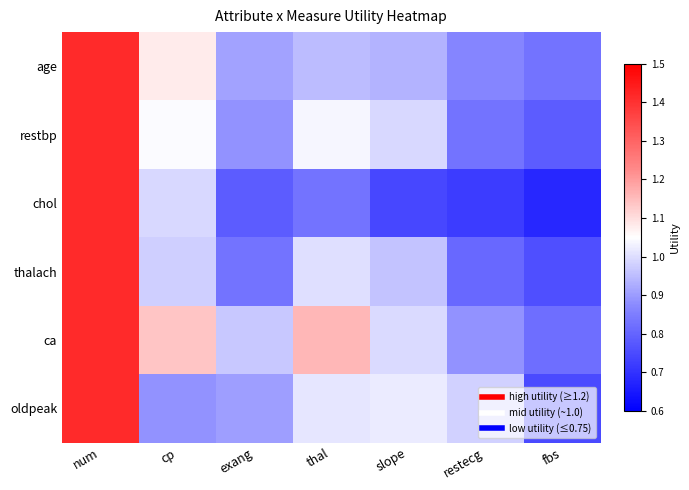

Reading left to right, what are all the values shown in this chart?

age: num=1.4	cp=1.1	exang=0.9	thal=1.0	slope=0.9	restecg=0.9	fbs=0.8
restbp: num=1.4	cp=1.0	exang=0.9	thal=1.0	slope=1.0	restecg=0.8	fbs=0.8
chol: num=1.4	cp=1.0	exang=0.8	thal=0.8	slope=0.7	restecg=0.7	fbs=0.7
thalach: num=1.4	cp=1.0	exang=0.8	thal=1.0	slope=1.0	restecg=0.8	fbs=0.8
ca: num=1.4	cp=1.1	exang=1.0	thal=1.2	slope=1.0	restecg=0.9	fbs=0.8
oldpeak: num=1.4	cp=0.9	exang=0.9	thal=1.0	slope=1.0	restecg=1.0	fbs=0.8